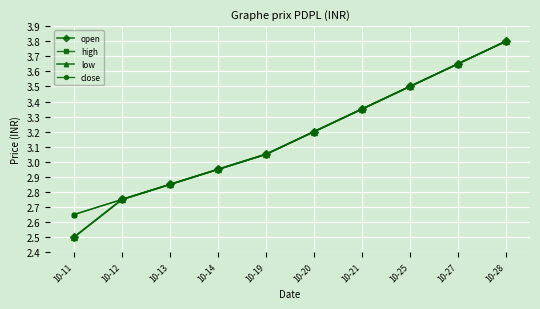

True or false: open and high cross at least once.

False